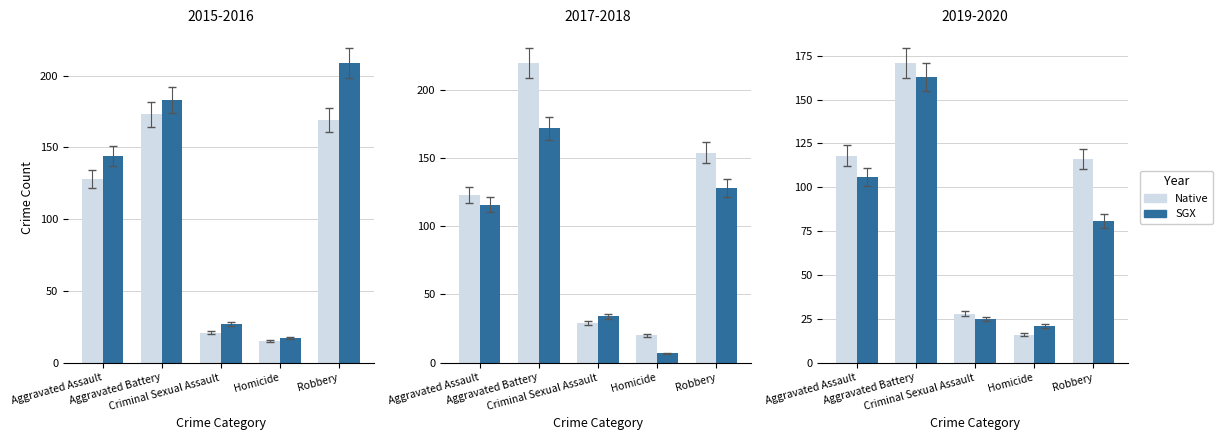

What is the value of the SGX bar at the 2nd from the left?

163